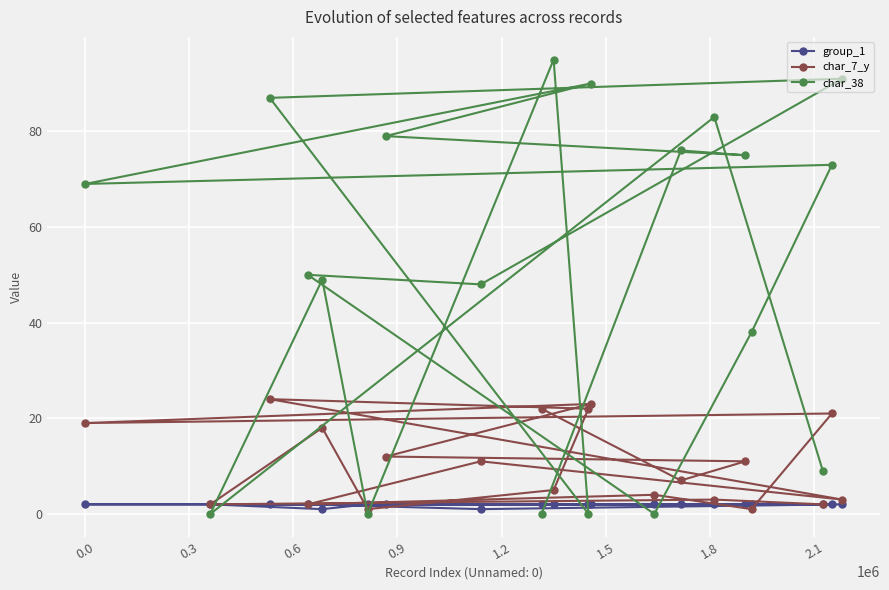

What is the value of the group_1 point at the 18th from the left?

2